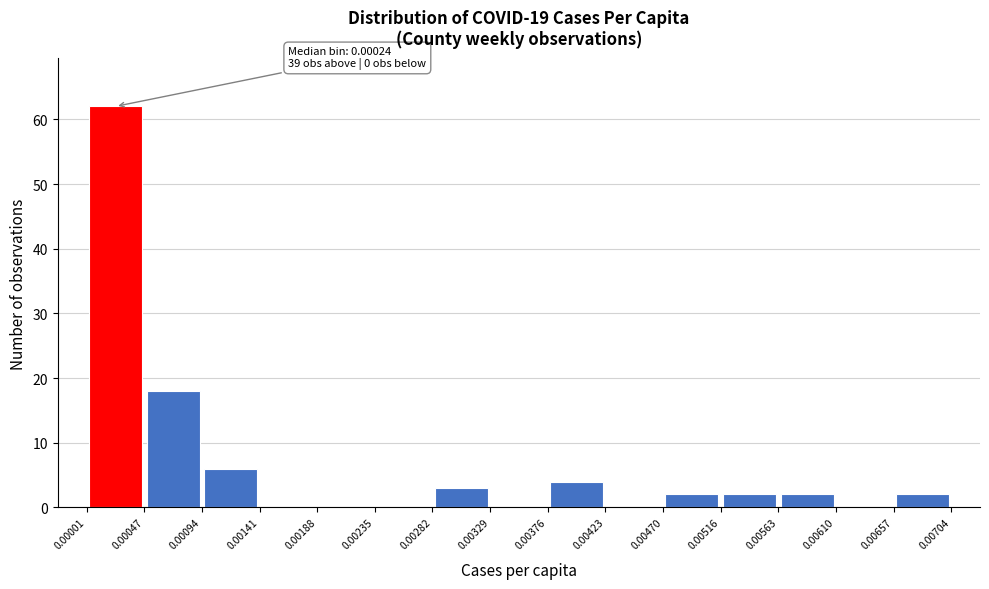

Over which range of the x-axis is the bar tallest?

0.00001 to 0.00047